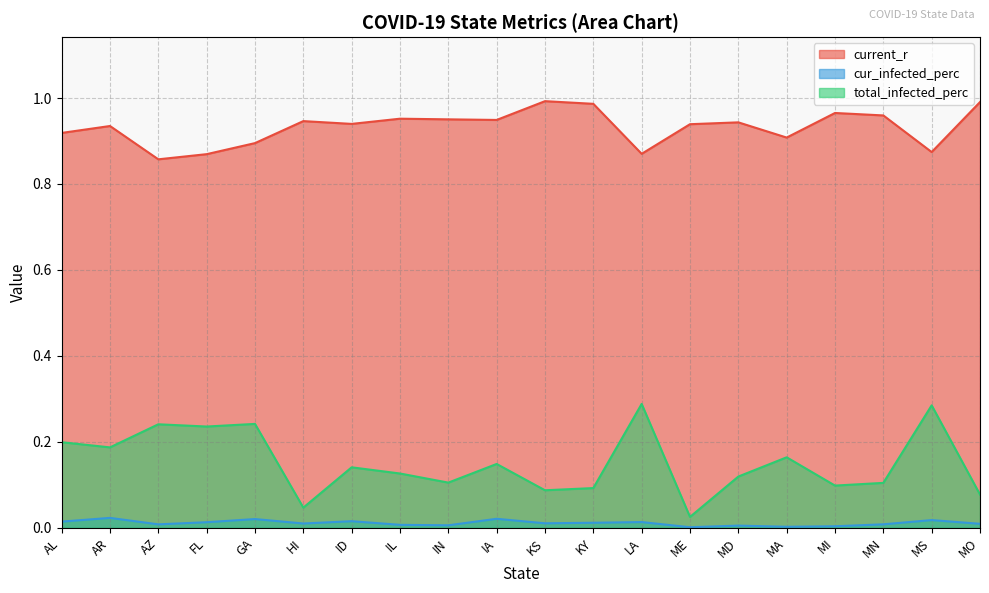

At which category does cur_infected_perc reach its first local valley?

AZ